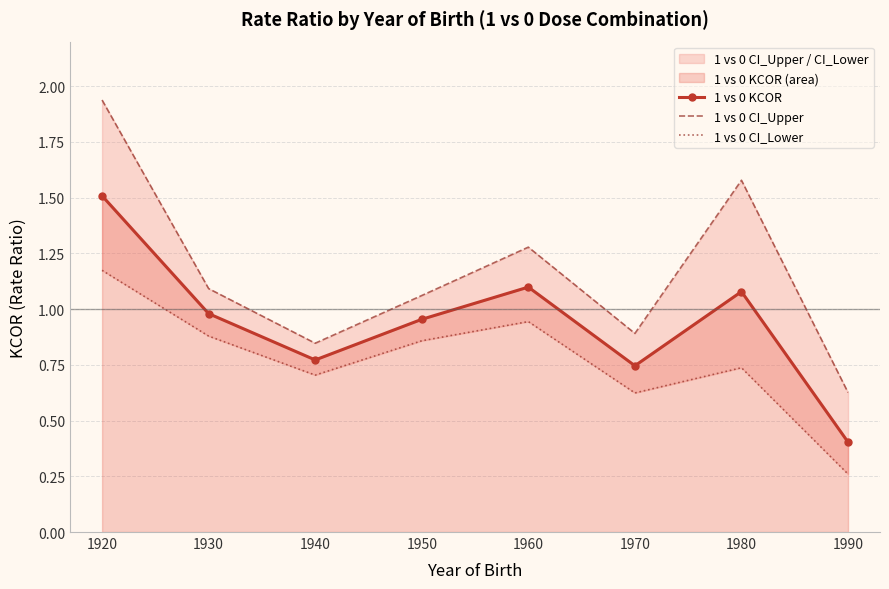

List the series in order of their peak value, highest first.

1 vs 0 CI_Upper, 1 vs 0 KCOR, 1 vs 0 CI_Lower